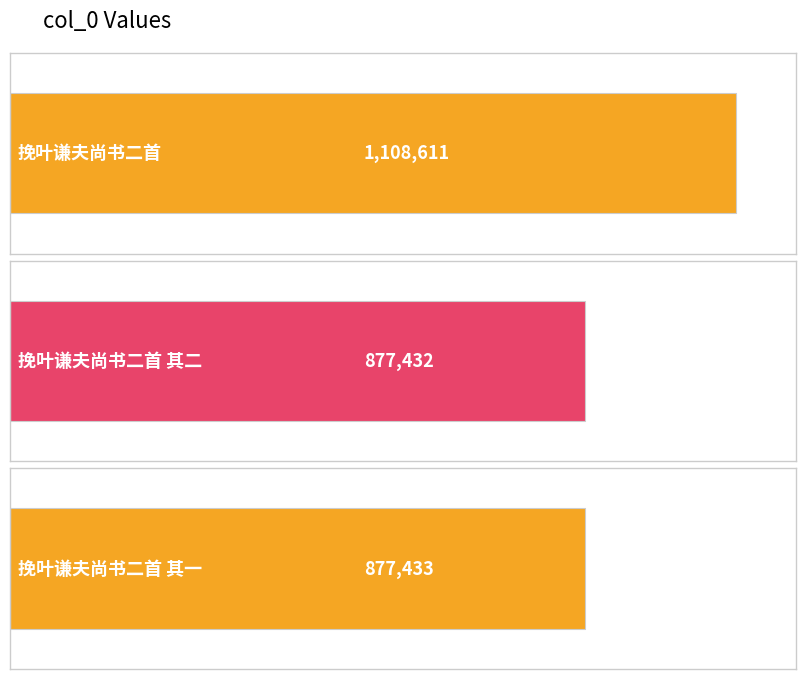

Reading left to right, what are all the values shown in this chart?

挽叶谦夫尚书二首=1108611	挽叶谦夫尚书二首 其二=877432	挽叶谦夫尚书二首 其一=877433